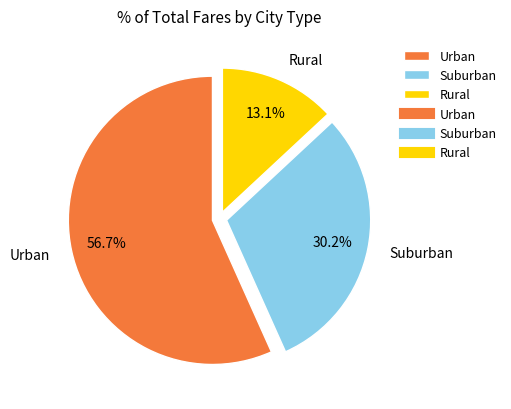

Count the number of slices in the pie.

3